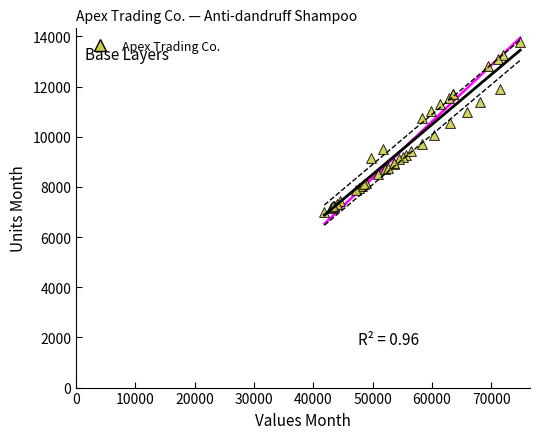

What Y value in the scatter plot is closest to 10385?

10530